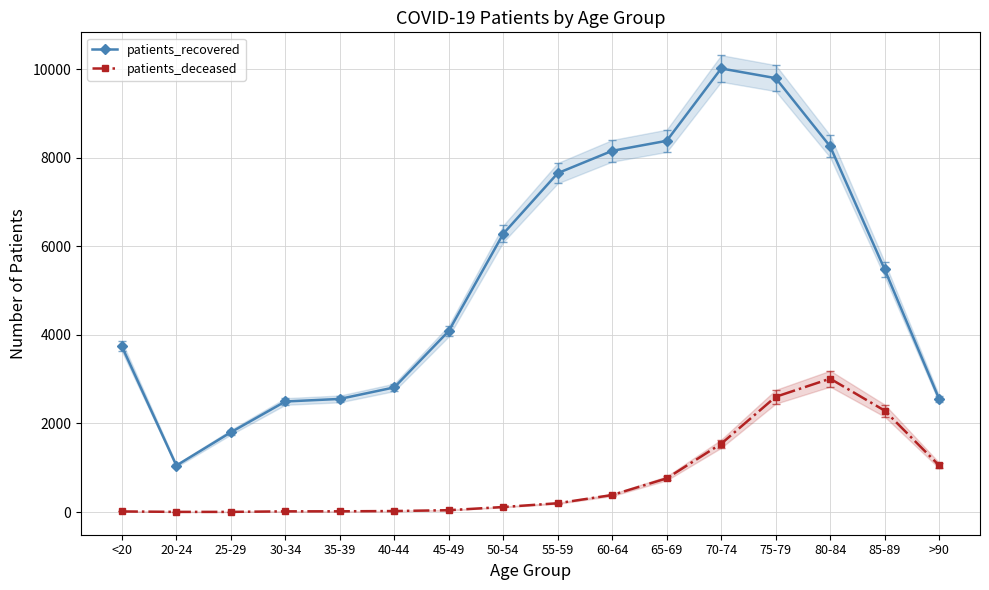

Which series changed the most between <20 and 25-29?

patients_recovered